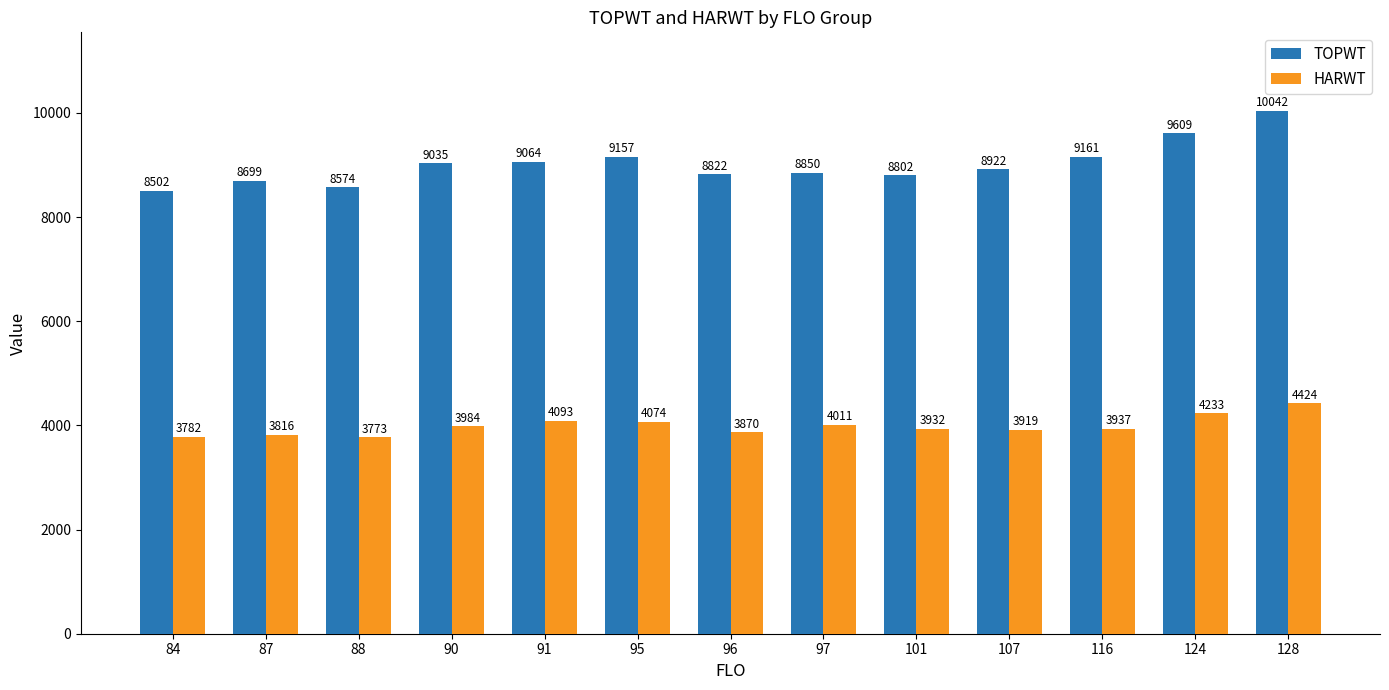

The value of HARWT at 96 is 2629.1. True or false?

False